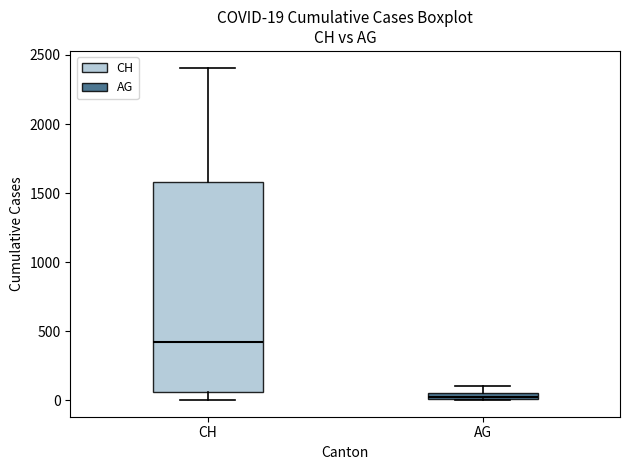

Which box is the tallest, from its lower edge to its upper edge?

CH